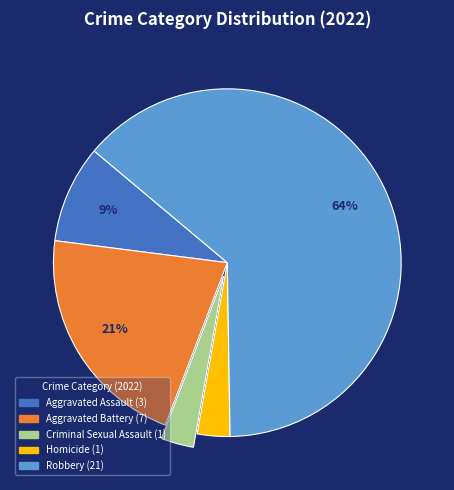

Combined, do Aggravated Battery and Homicide account for over 50%?

No